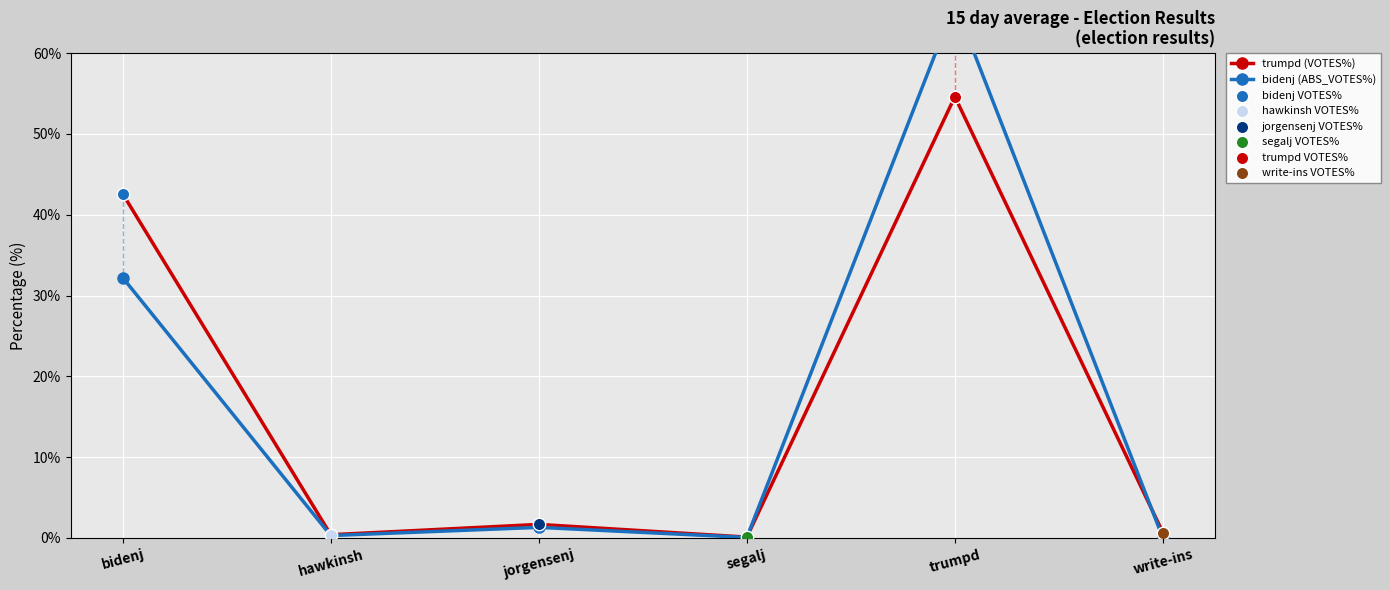

At how many categories does at least one series exceed 58?

1